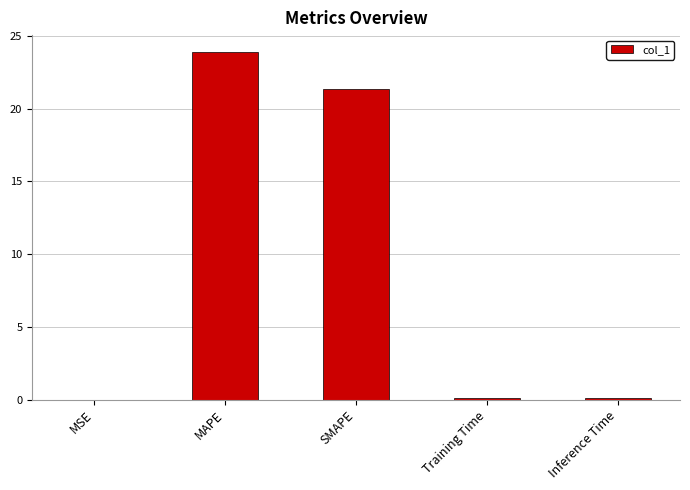

What is the change in value from MSE to Training Time?

+0.1